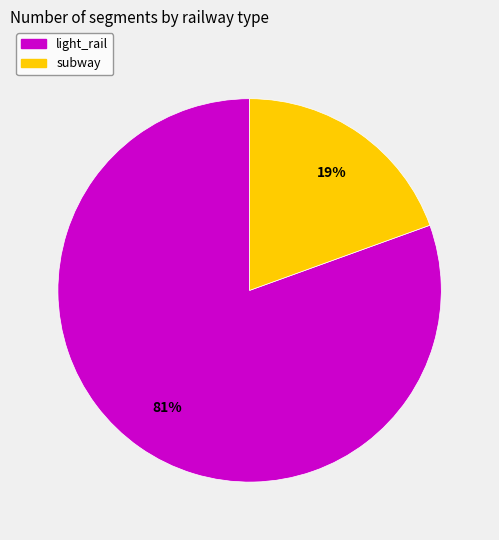

True or false: light_rail accounts for 92% of the total.

False